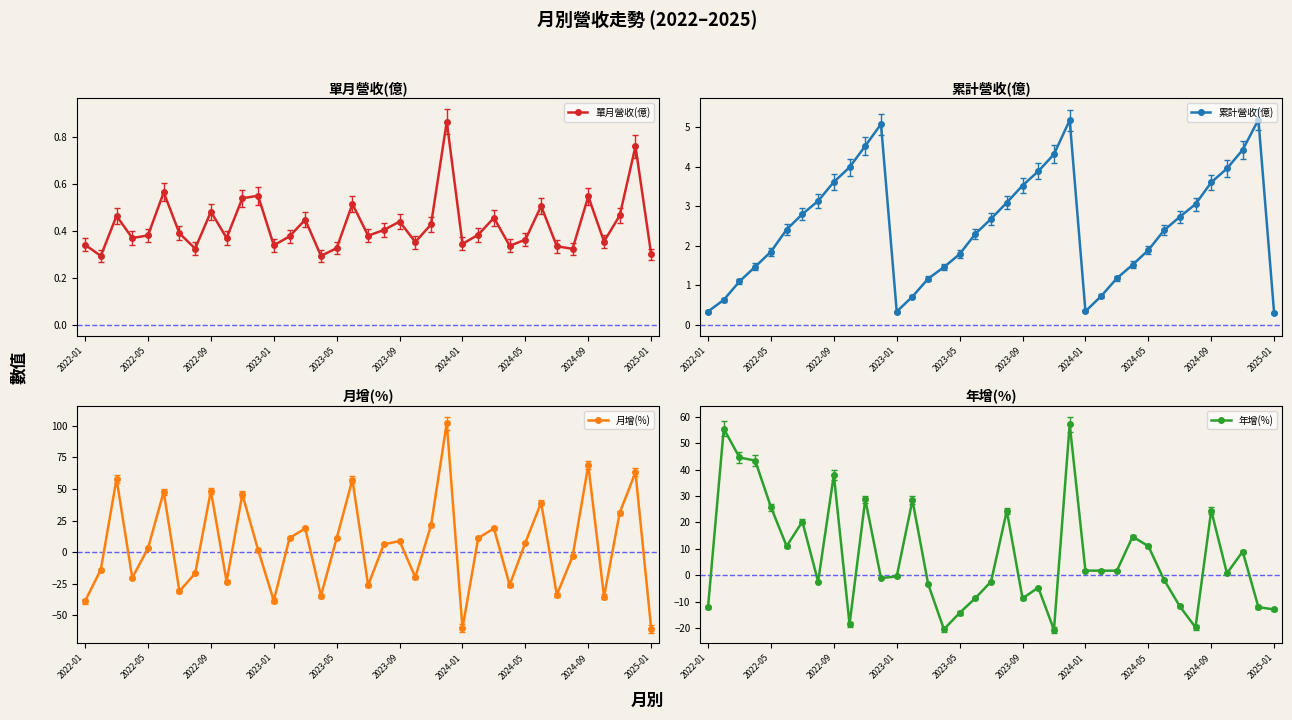

The 單月營收(億) series shows 0.2 at 2023-09. True or false?

False